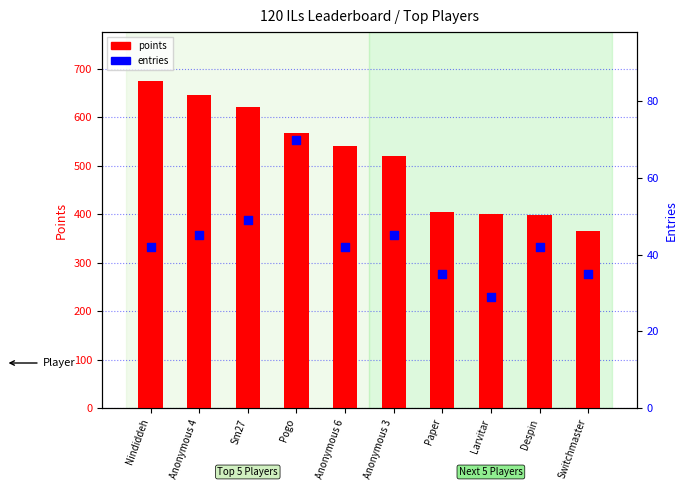

Which series contains the highest Y value?

points